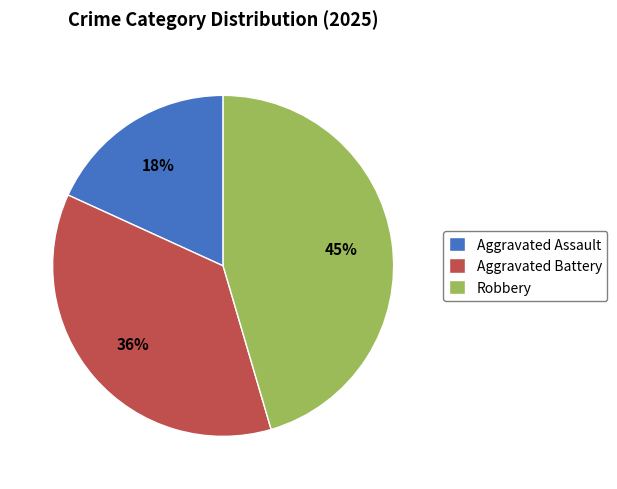

Approximately how many times larger is the value at Aggravated Assault compared to Aggravated Battery?

0.5